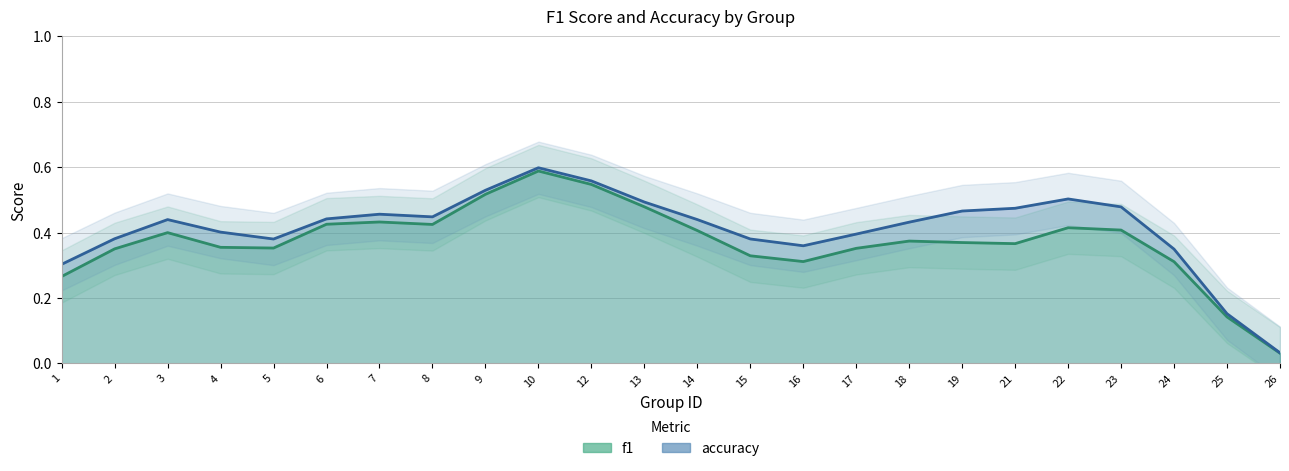

The value of f1 at 22 is 0.1. True or false?

False